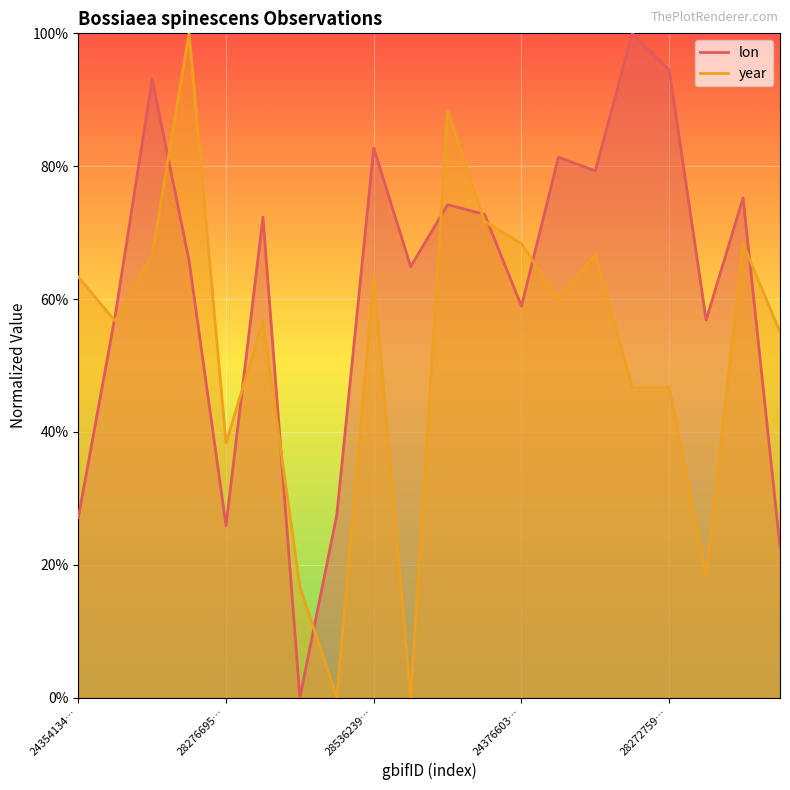

What is the total value across all series at 28276695…?

0.6